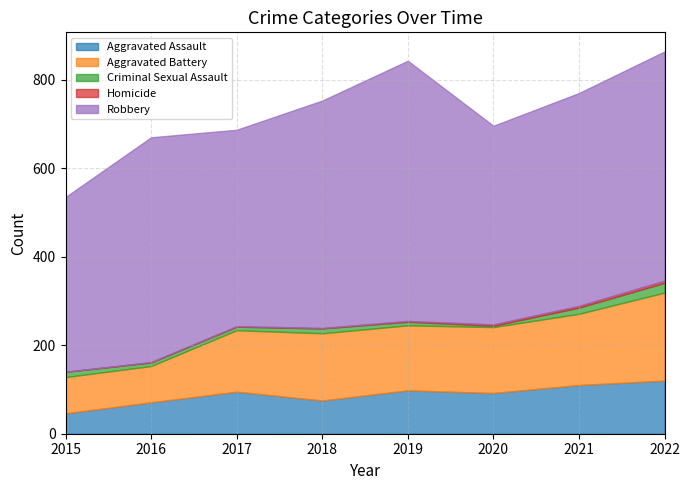

Is it true that Homicide equals 1 at 2016?

False